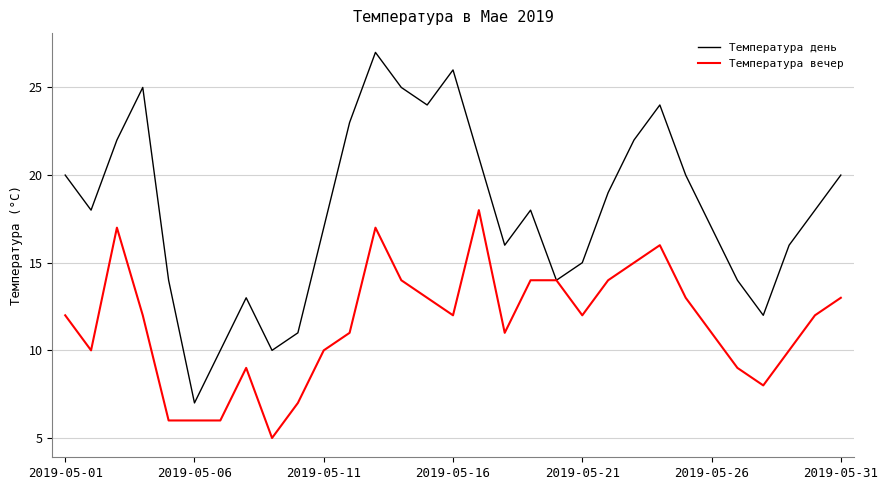

How many series are shown in this chart?

2